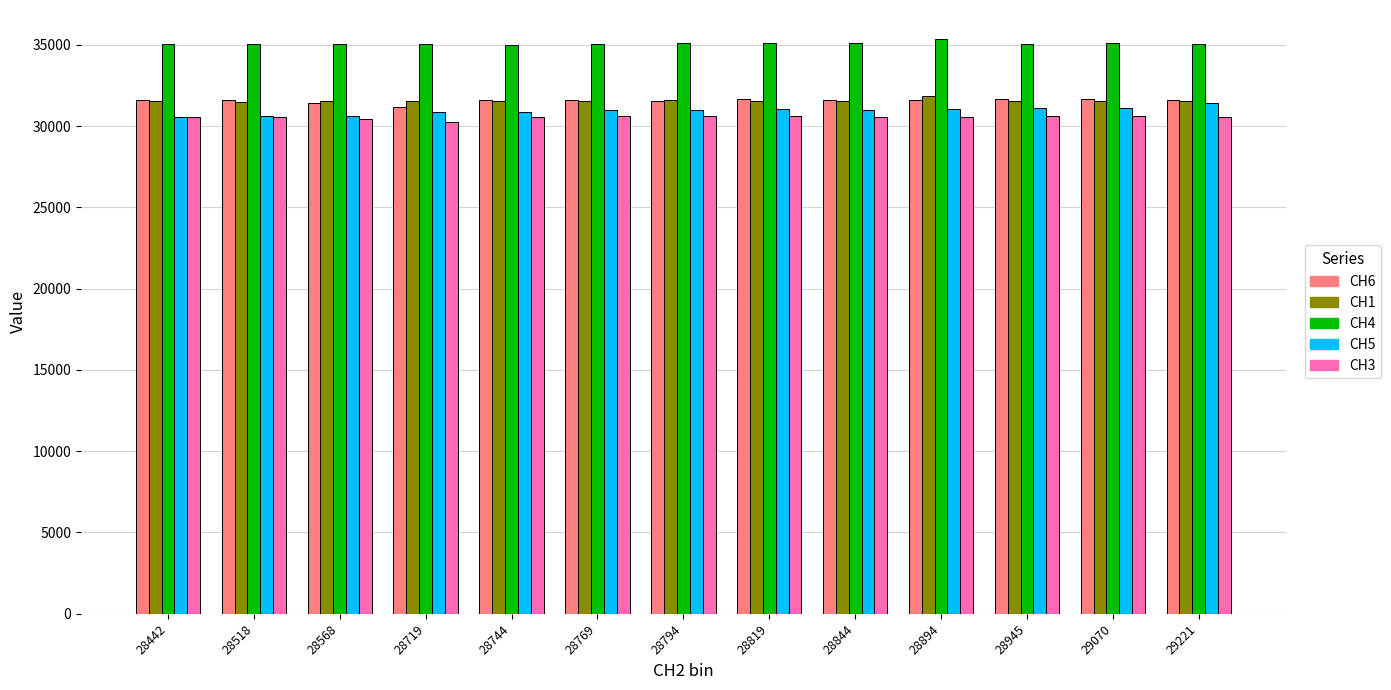

What is the total value across all series at 28442?

159410